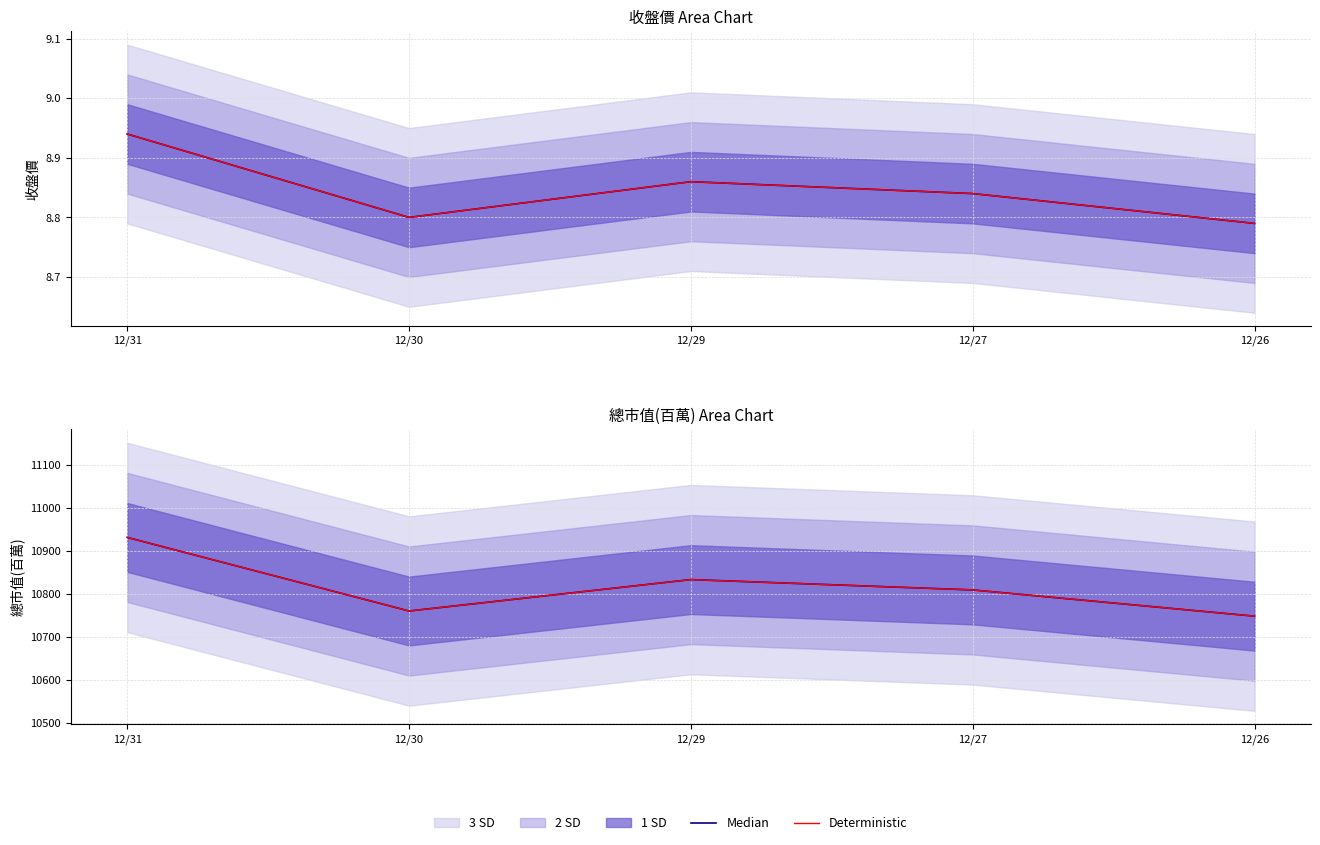

True or false: Deterministic and Median cross at least once.

False